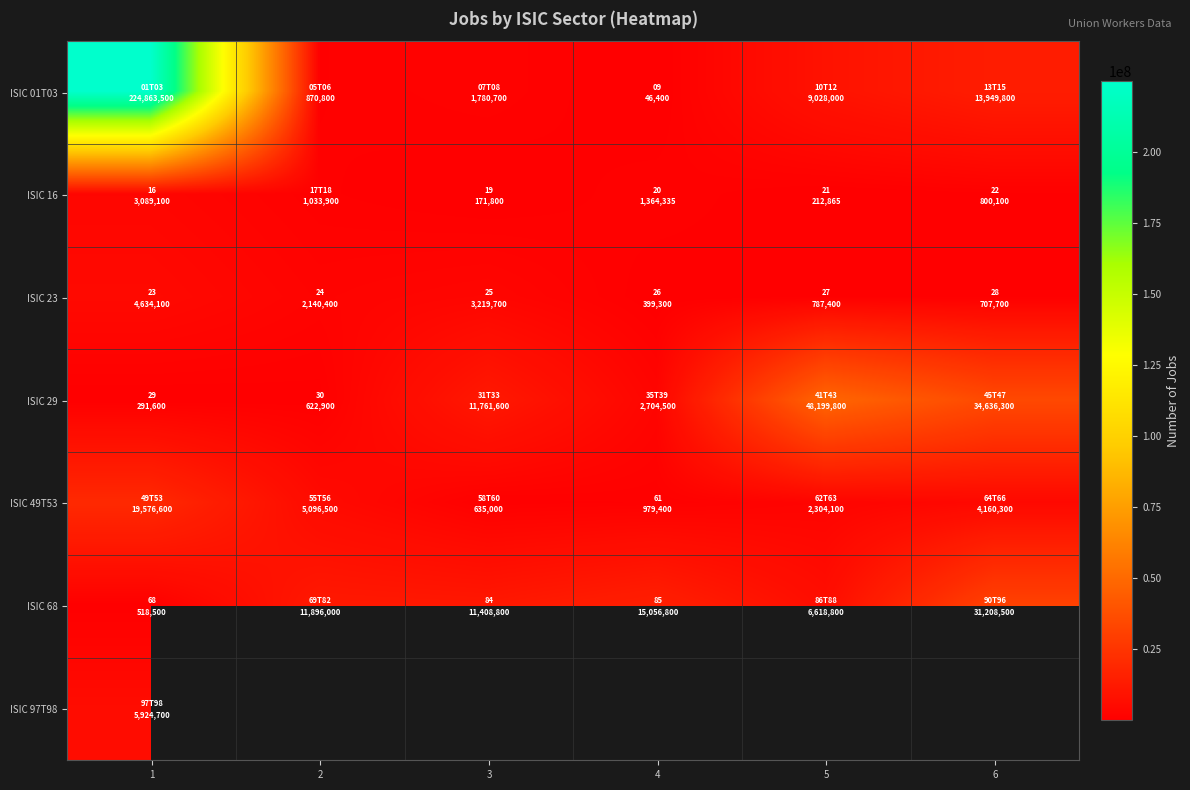

Which series changed the most between 4 and 5?

ISIC 29